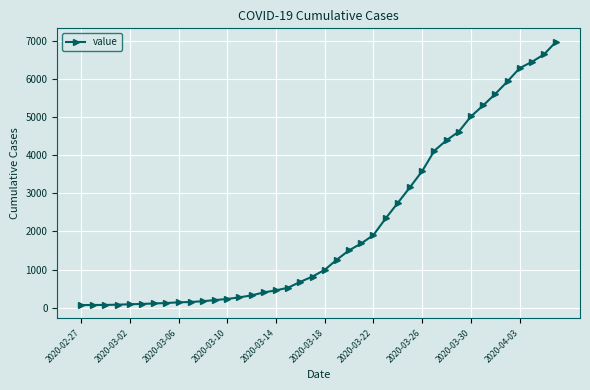

What is the greatest value displayed?

6995